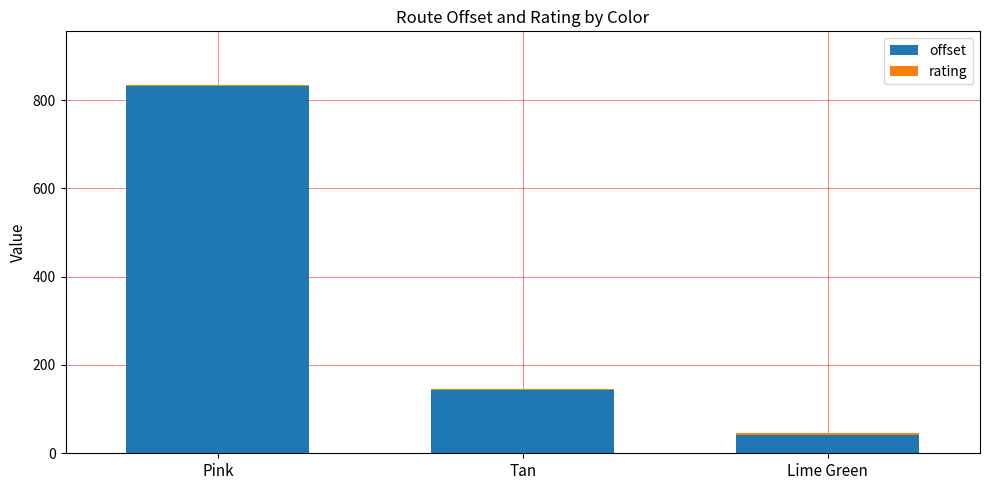

At which label is offset closest to 436?

Tan